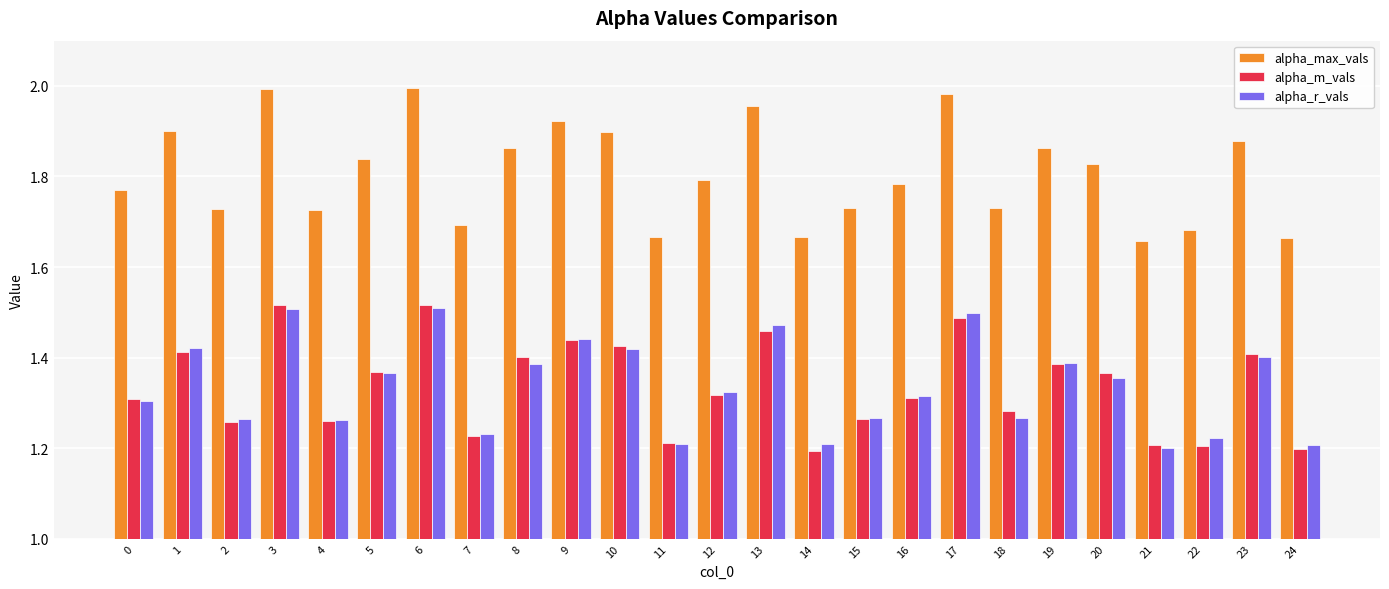

Is it true that alpha_m_vals equals 2.1 at 18?

False